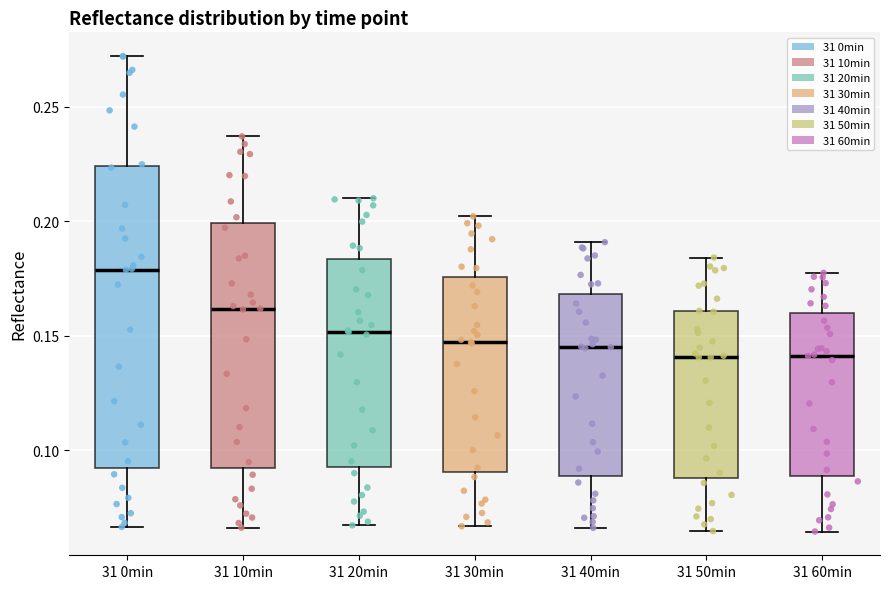

Reading left to right, transcribe this box plot: for each box, give where its median line is, the range the box spans, and where its two whiskers end, as read against the y-axis. The values are not printed on the chart, so give them approximately, as read against the axis.

31 0min: median 0.180, box 0.090 to 0.225, whiskers 0.065 to 0.270
31 10min: median 0.160, box 0.090 to 0.200, whiskers 0.065 to 0.235
31 20min: median 0.150, box 0.090 to 0.185, whiskers 0.065 to 0.210
31 30min: median 0.145, box 0.090 to 0.175, whiskers 0.065 to 0.200
31 40min: median 0.145, box 0.090 to 0.170, whiskers 0.065 to 0.190
31 50min: median 0.140, box 0.090 to 0.160, whiskers 0.065 to 0.185
31 60min: median 0.140, box 0.090 to 0.160, whiskers 0.065 to 0.175